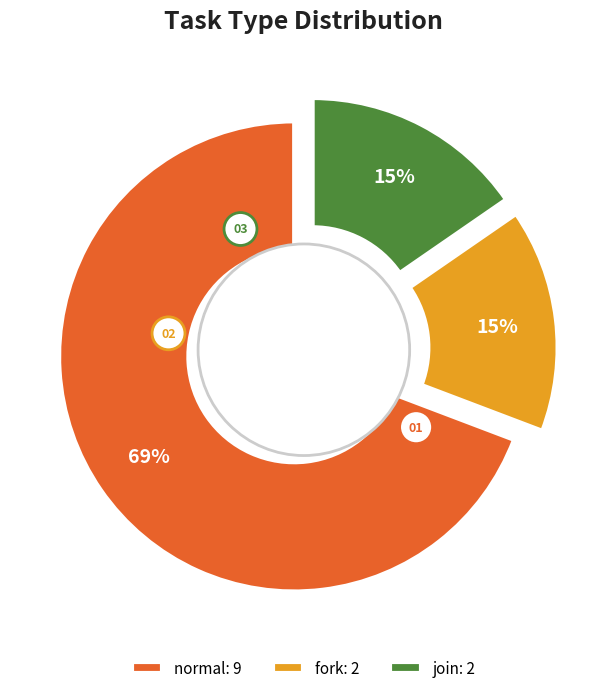

Do fork and join together represent more than half of the pie?

No